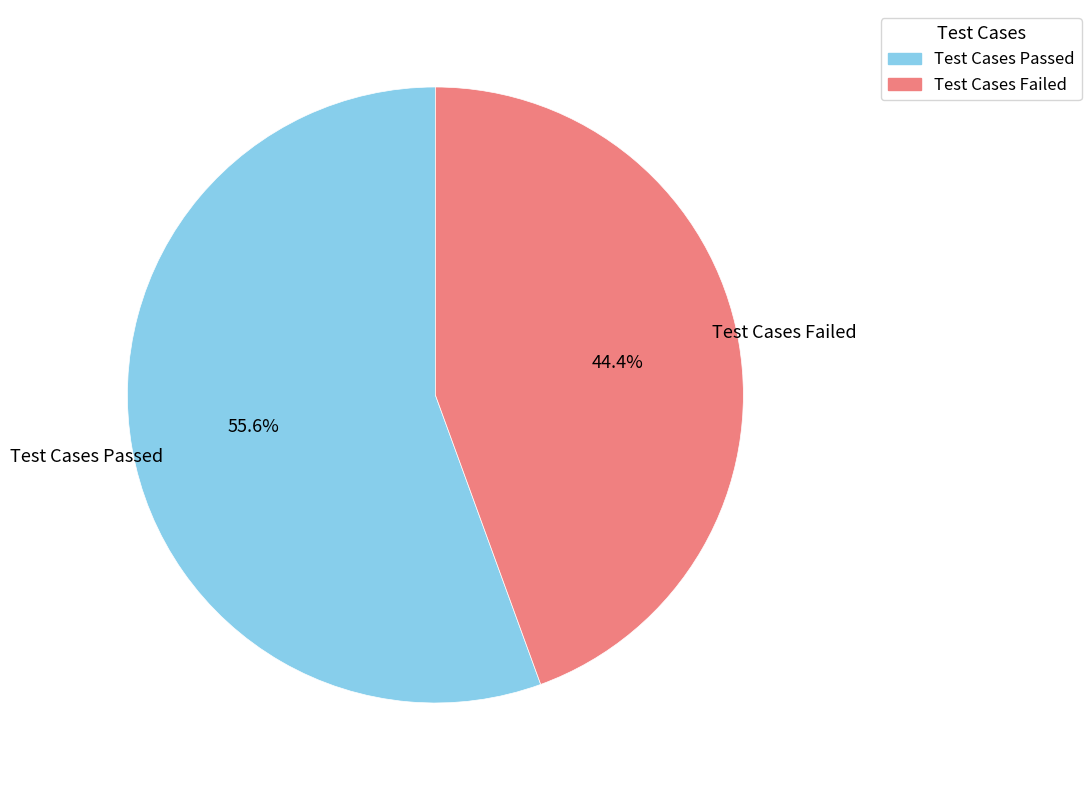

What is the largest slice in the pie chart?

Test Cases Passed